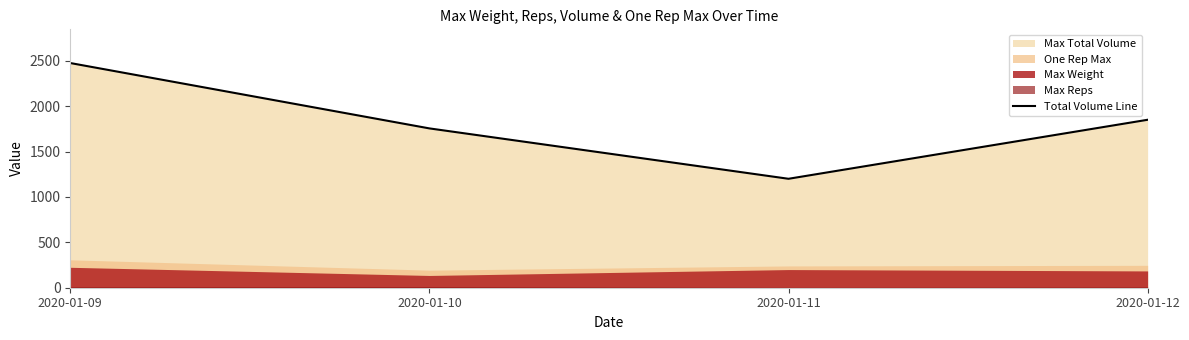

Reading left to right, transcribe all the data shown in this chart.

2475	1755	1200	1850